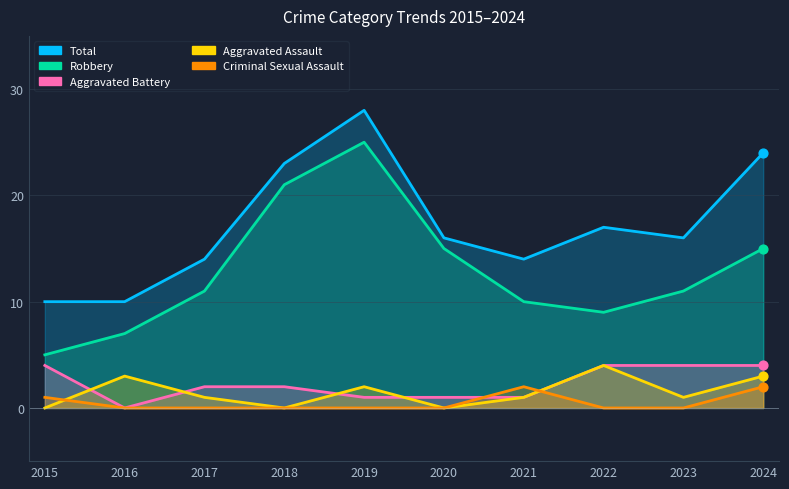

Which series has the widest spread of Y values?

Robbery